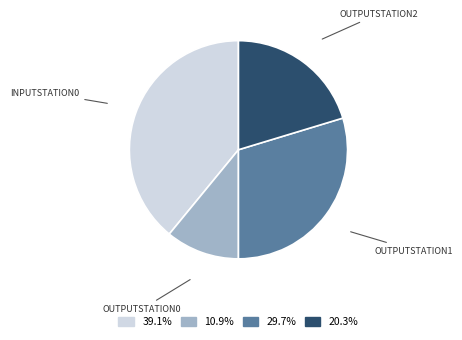

Rank the categories by value from highest to lowest.

INPUTSTATION0, OUTPUTSTATION1, OUTPUTSTATION2, OUTPUTSTATION0